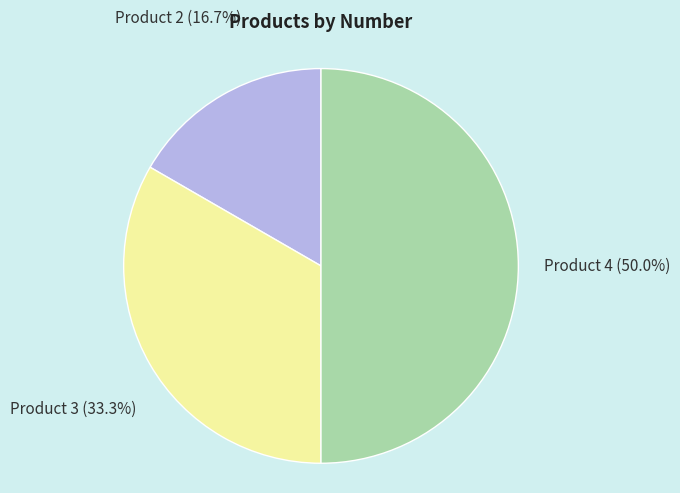

Count the number of slices in the pie.

3